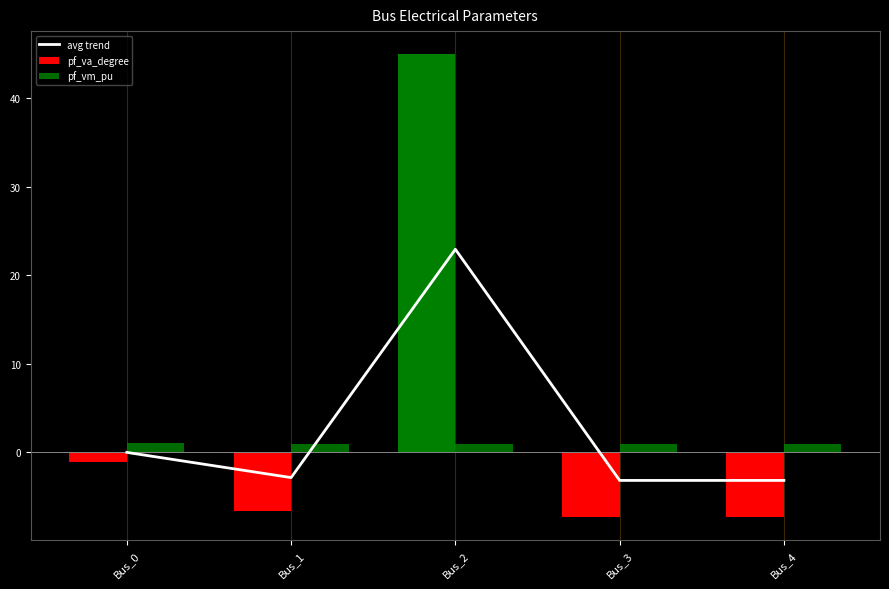

True or false: avg trend has a value of -3.2 at Bus_4.

True